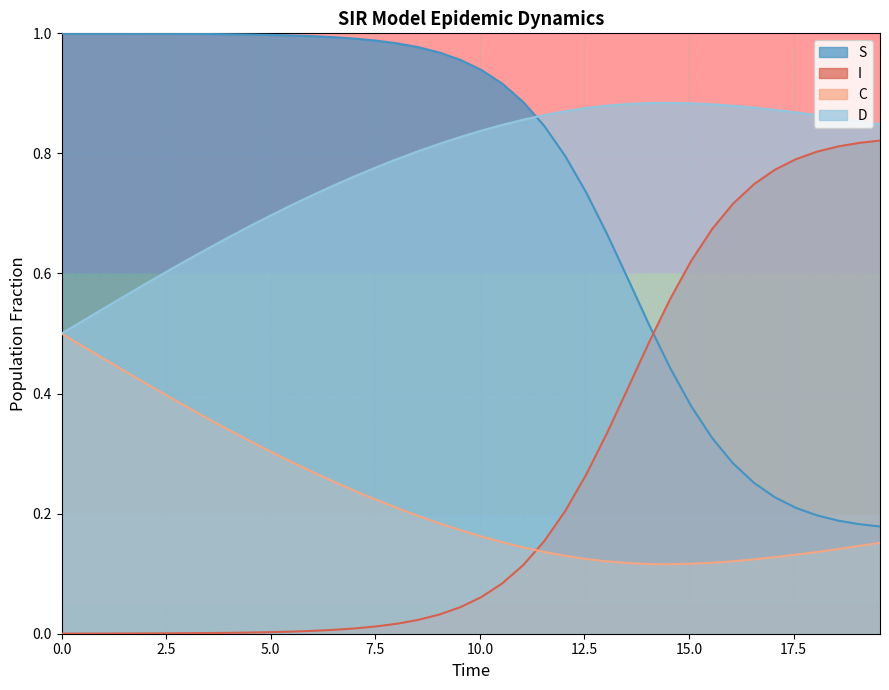

Which series ends up on top after the final intersection of I and C?

I